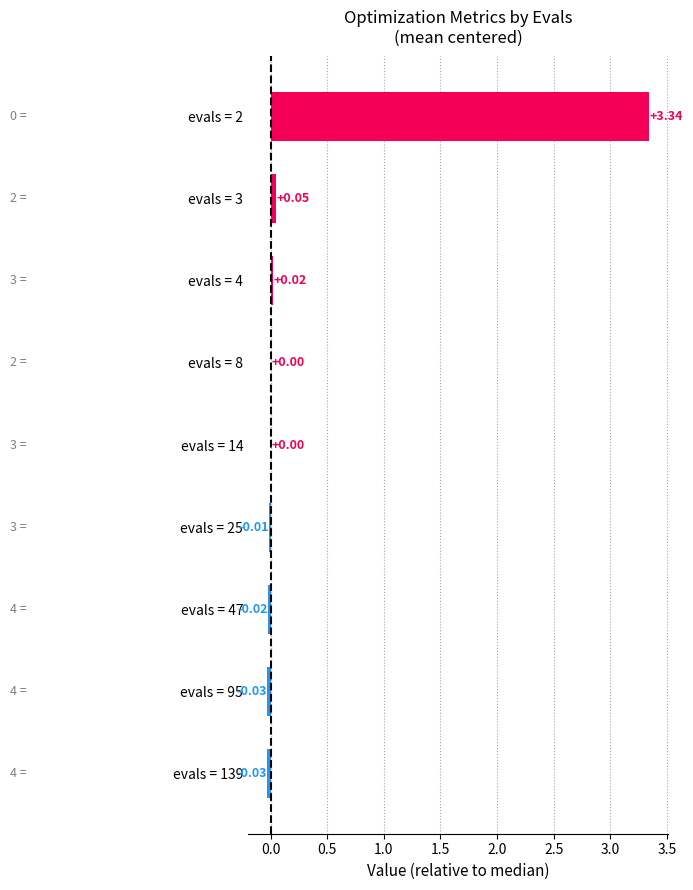

How many distinct data groups are displayed?

1